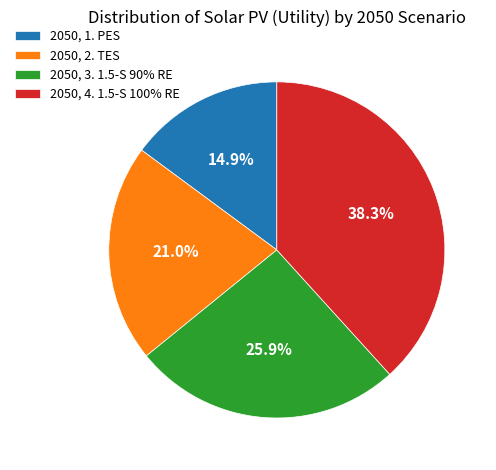

What percentage is the 2050, 1. PES slice, to the nearest percent?

15%